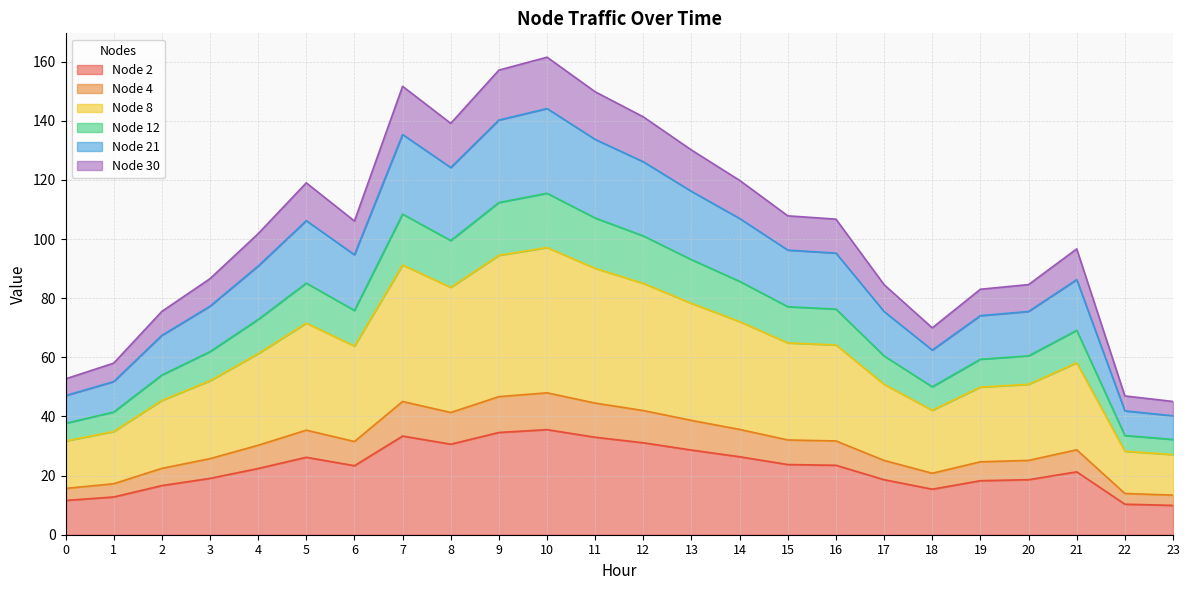

What is the total value across all series at 4?

101.8